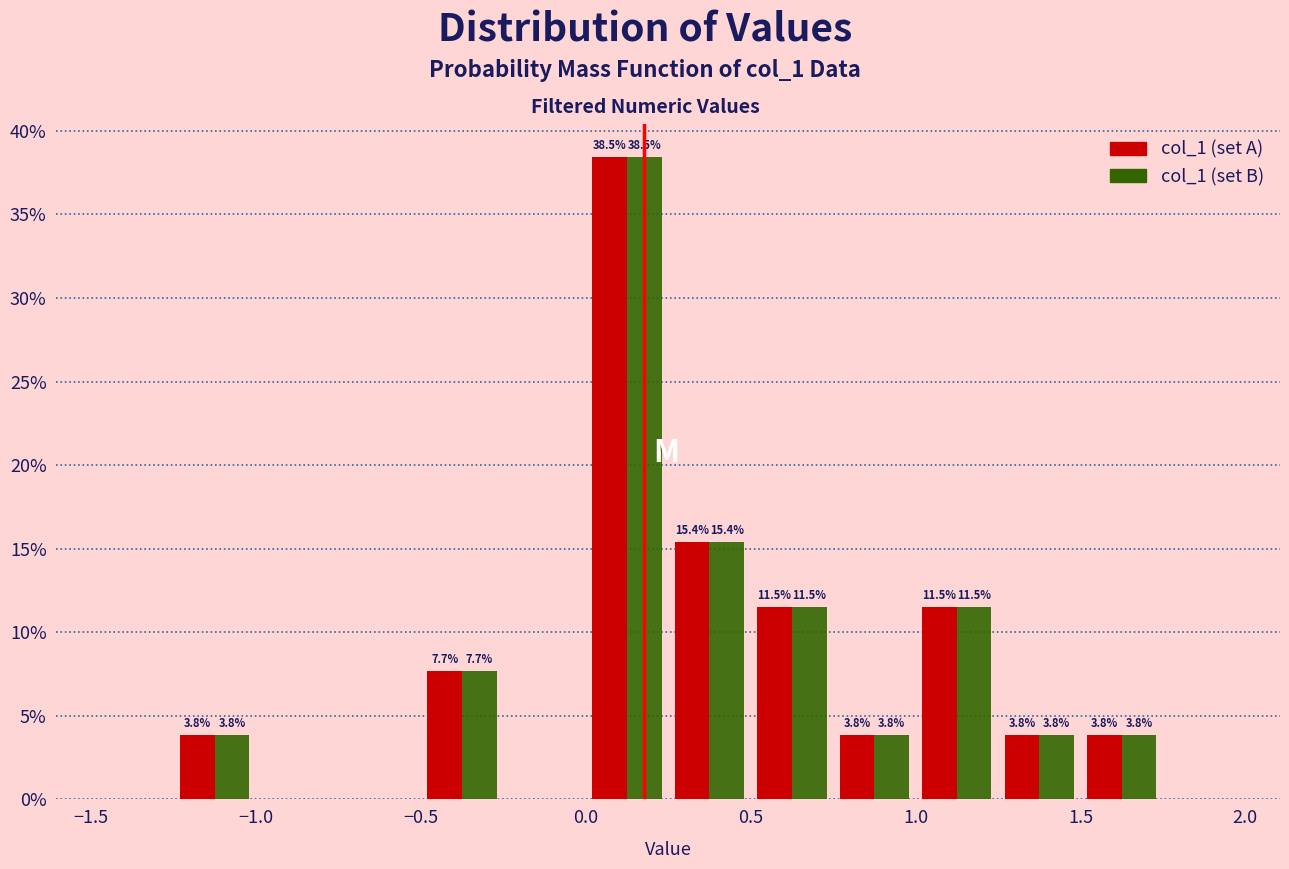

In the col_1 (set A) series, which range on the x-axis has the tallest bar?

0.00 to 0.25